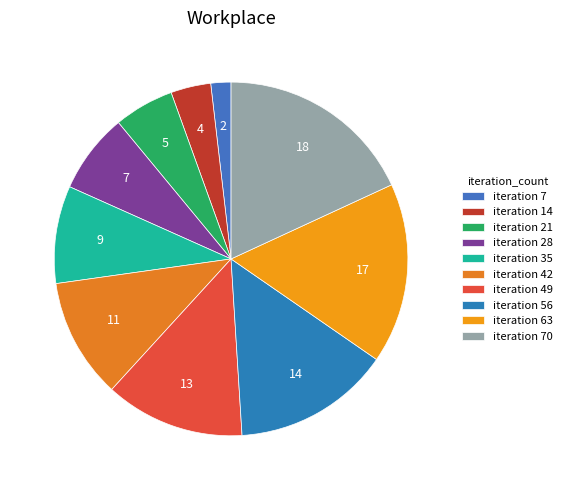

Count the number of slices in the pie.

10